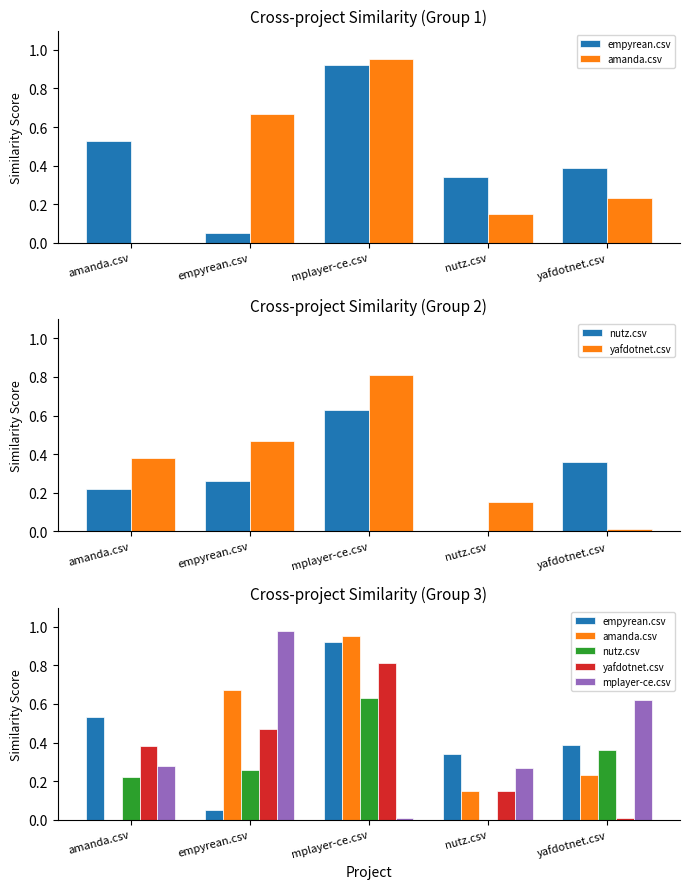

What position from the right is yafdotnet.csv?

1